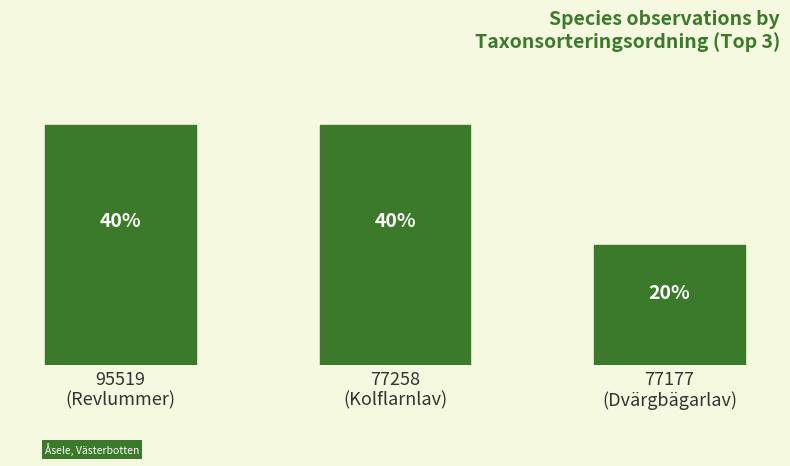

Are the bars horizontal?

No